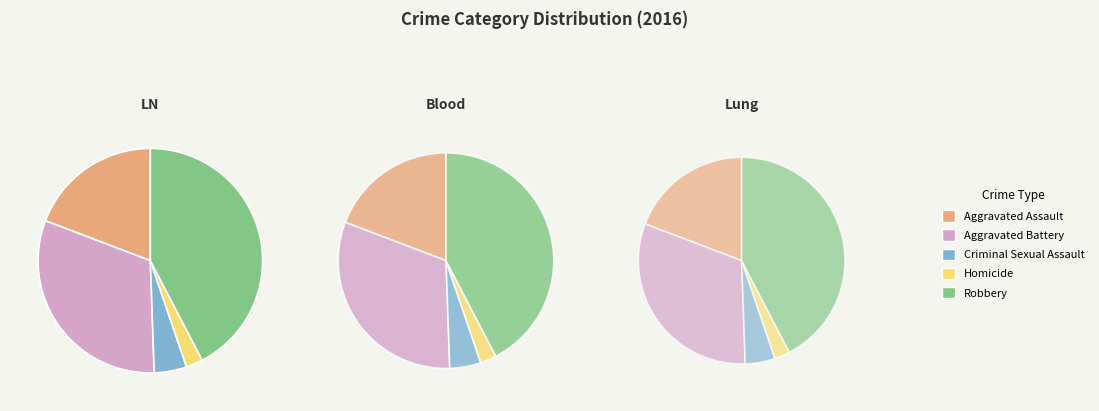

What percentage do Aggravated Assault and Robbery together represent?

61.6%